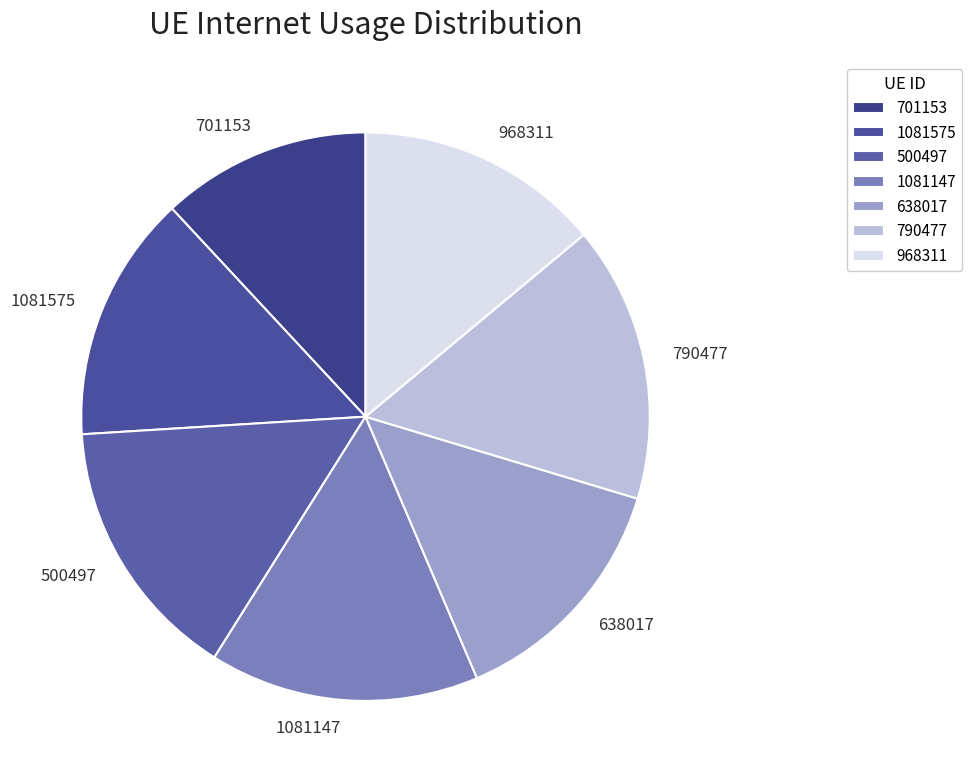

Which has a higher value, 790477 or 701153?

790477